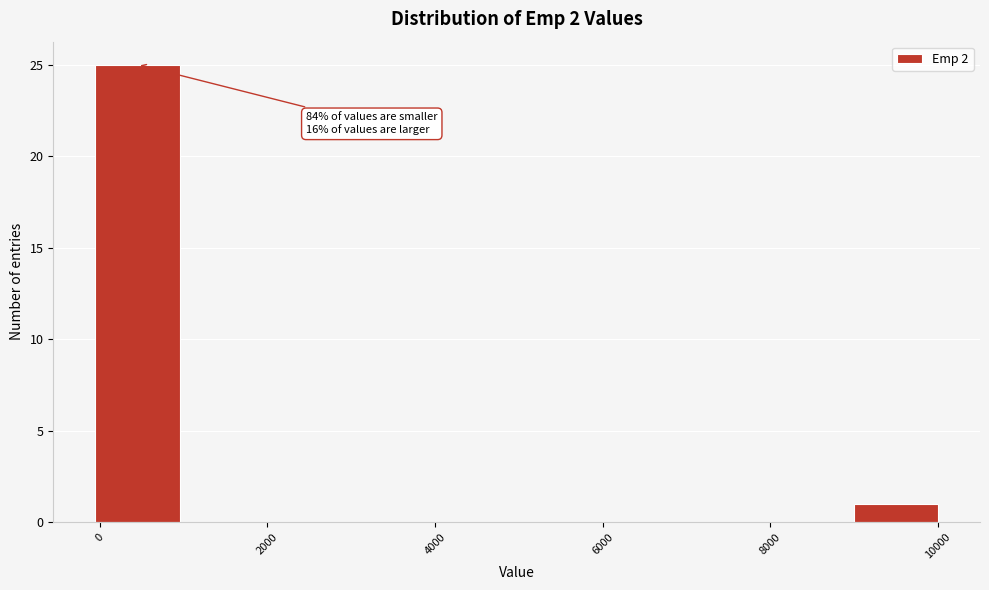

Which range on the x-axis has the tallest bar?

0 to 1000